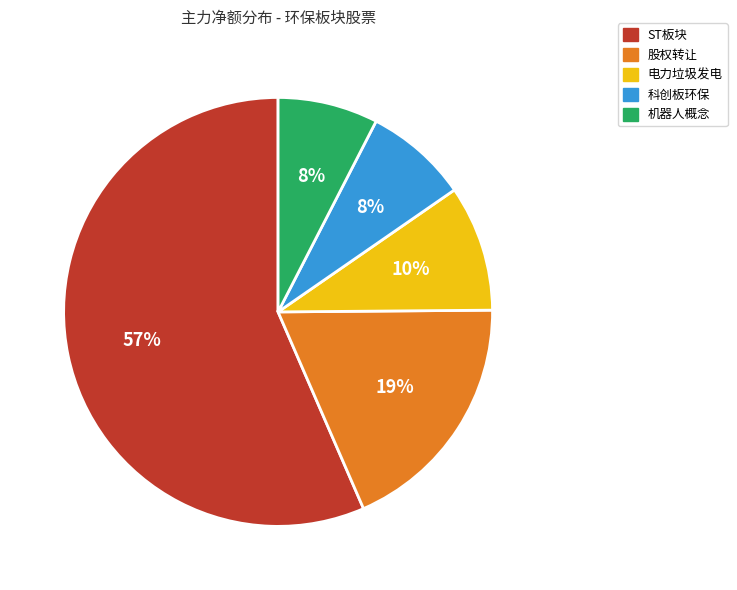

To the nearest percent, what percentage of the pie is 科创板环保?

8%